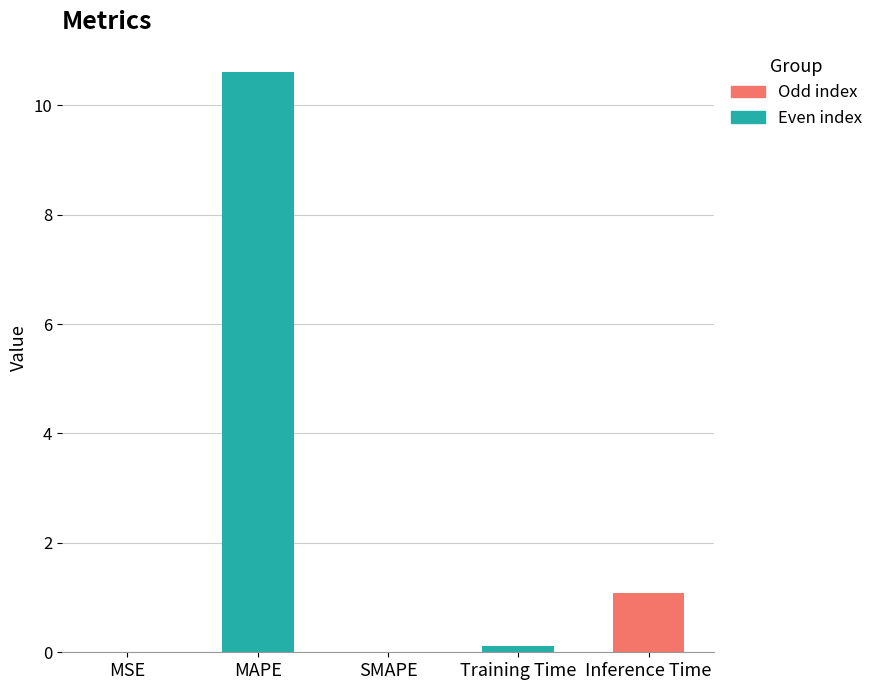

The chart shows a value of 1.5 at Inference Time. True or false?

False